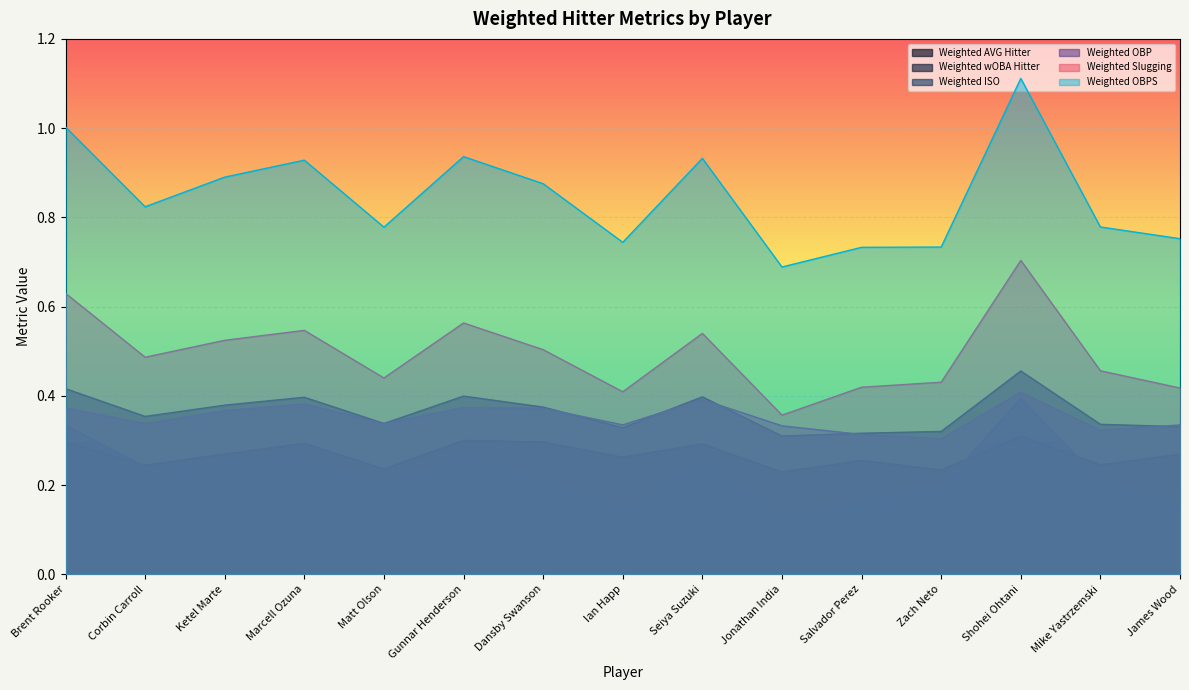

How many Weighted wOBA Hitter values are between 0 and 1?

15